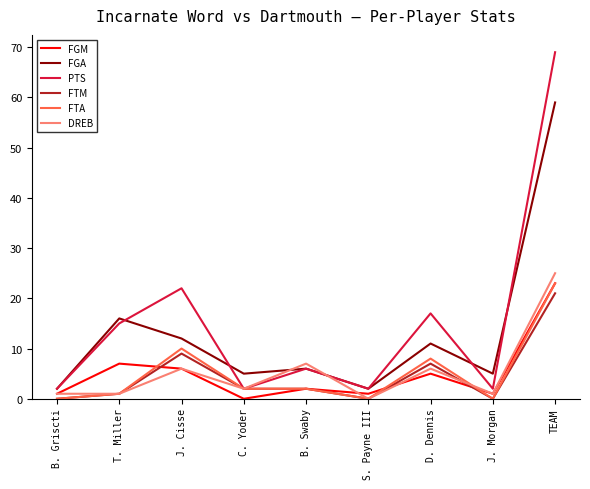

Between B. Griscti and B. Swaby, which series saw the biggest shift?

DREB